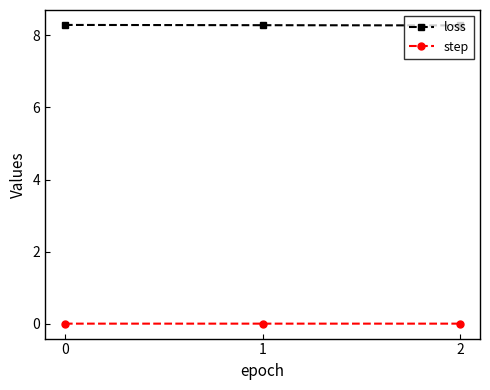

What are all the series names shown in the legend?

loss, step